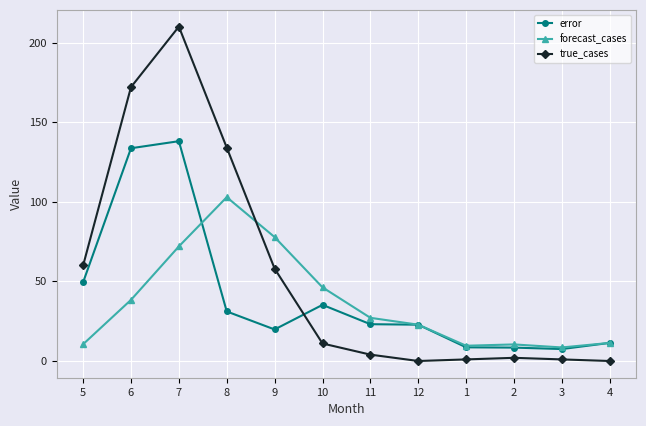

What is the lowest value of the forecast_cases series?

8.5